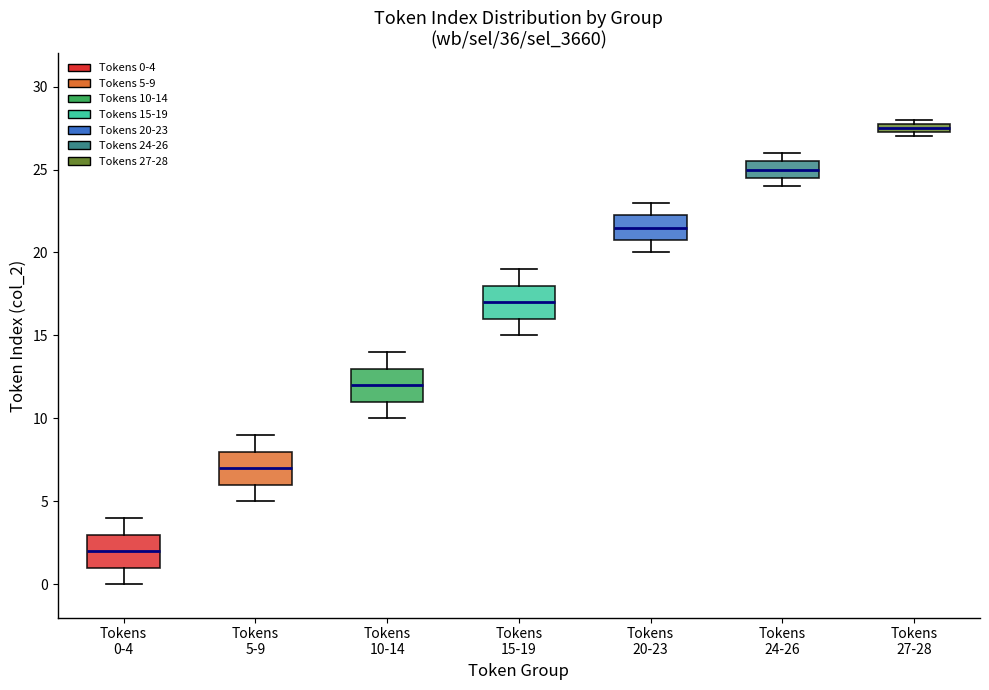

Where does the upper whisker of the box for Tokens 10-14 end on the y-axis? The values are not printed on the chart, so give them approximately, as read against the axis.

14.0